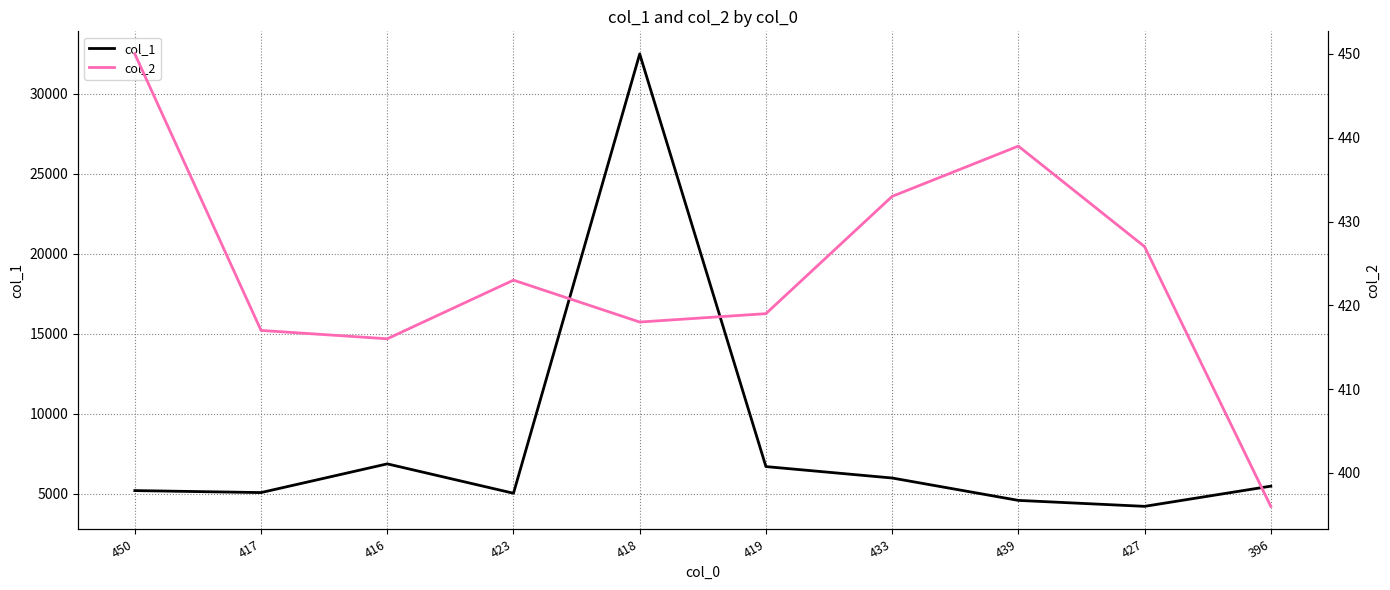

True or false: col_1 and col_2 cross at least once.

False